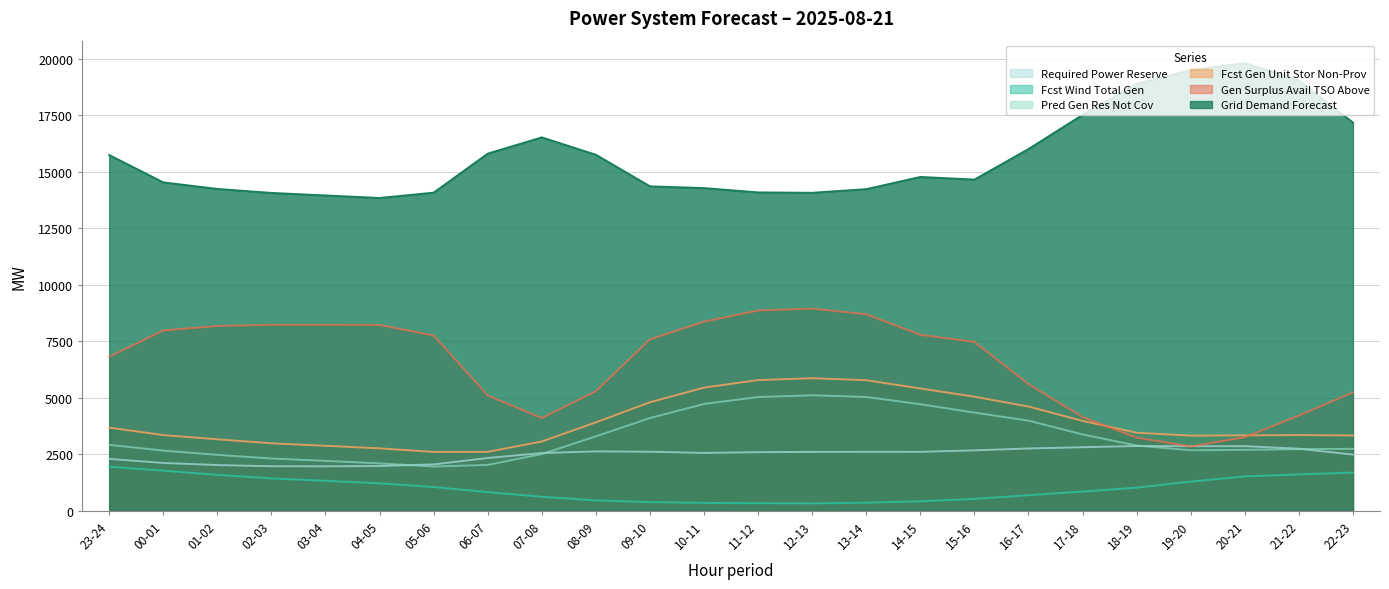

Which category has the highest value in the req_pow_res series?

18-19